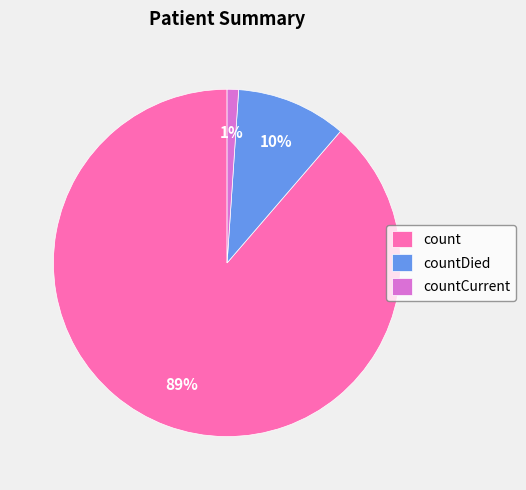

What percentage is the countCurrent slice, to the nearest percent?

1%